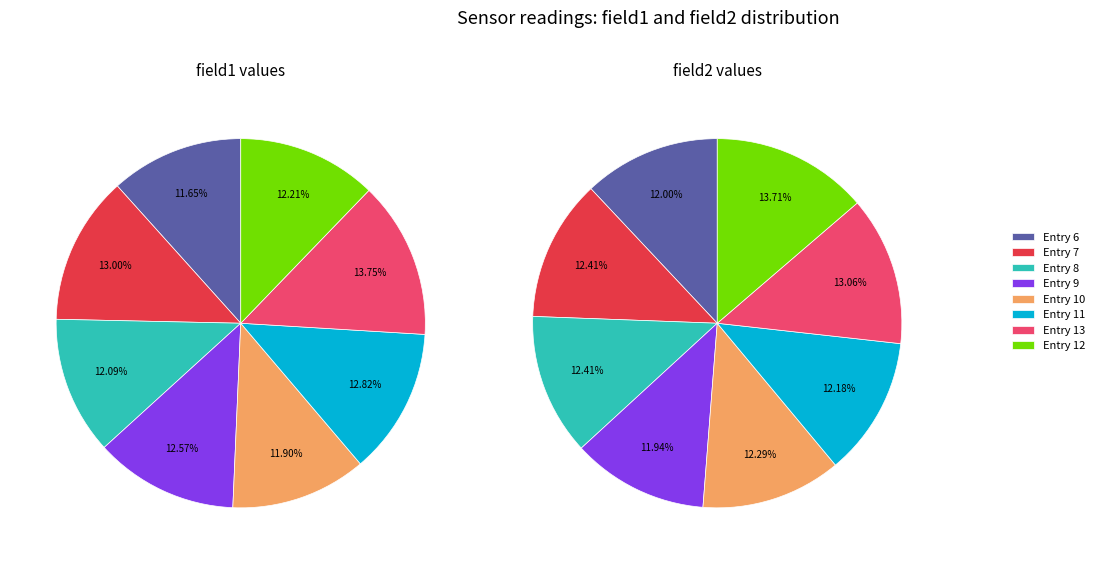

How many slices are in this pie chart?

8